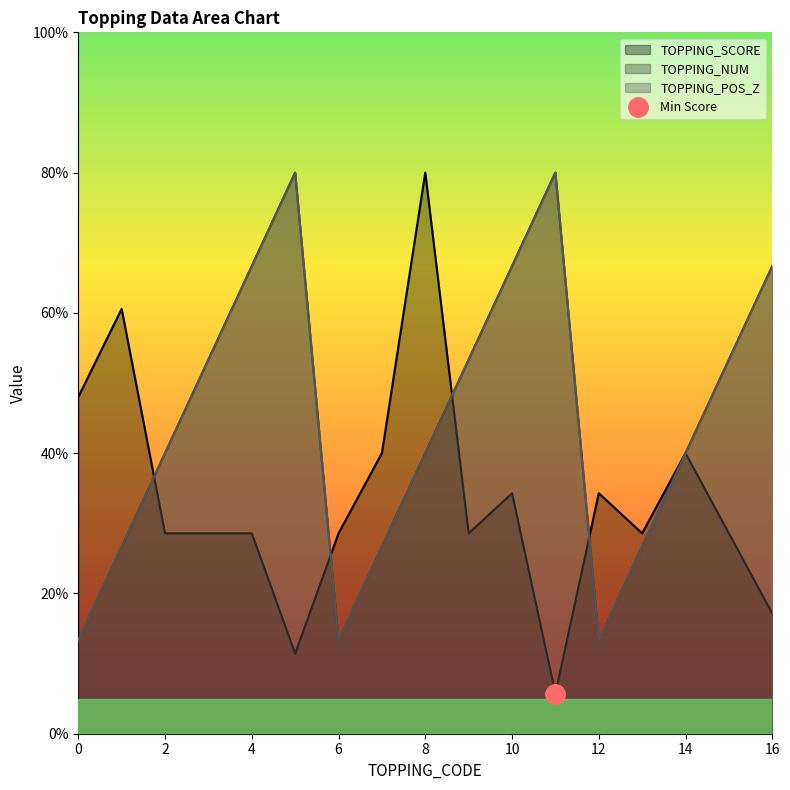

What is the value of the TOPPING_SCORE point at the 16th from the left?

28.6